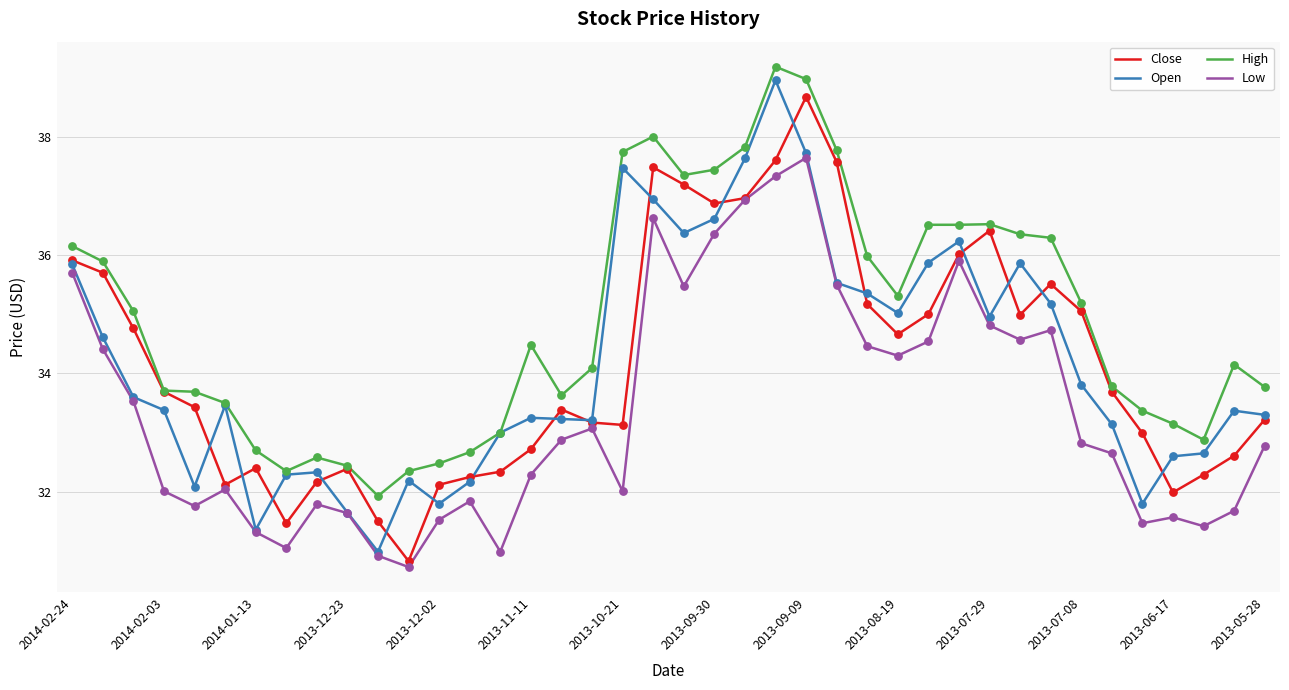

Which series has the largest total across all categories?

High